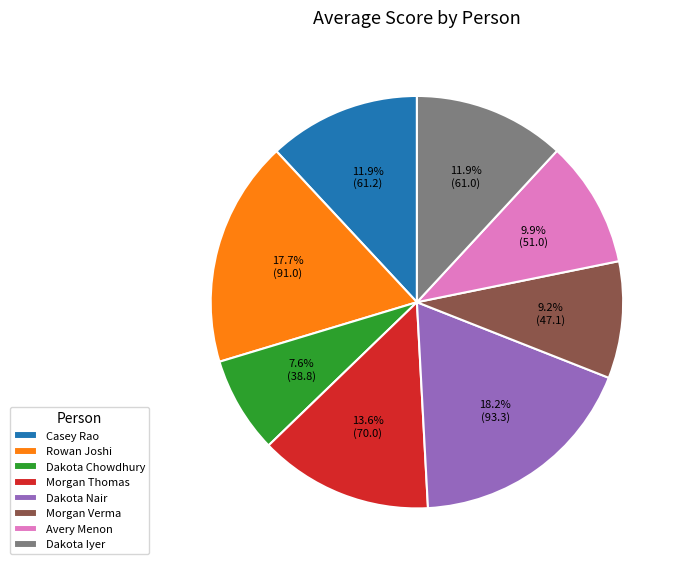

Is it true that Dakota Iyer is 12% of the pie?

True